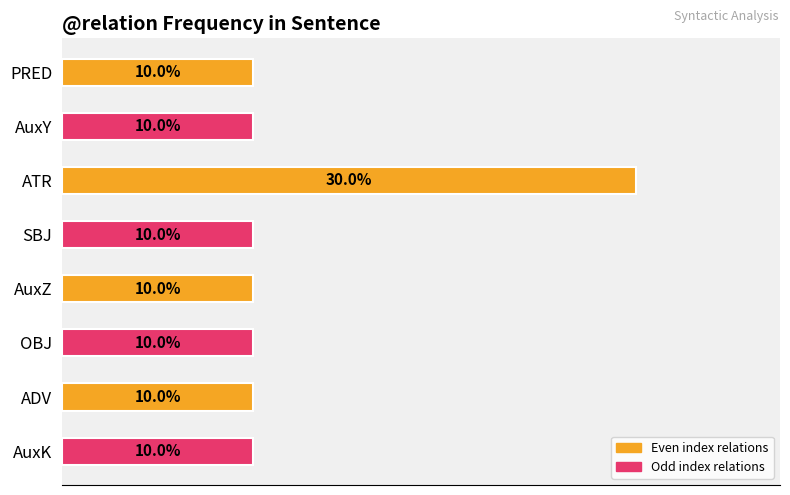

What is the label of the 4th bar from the top?

SBJ